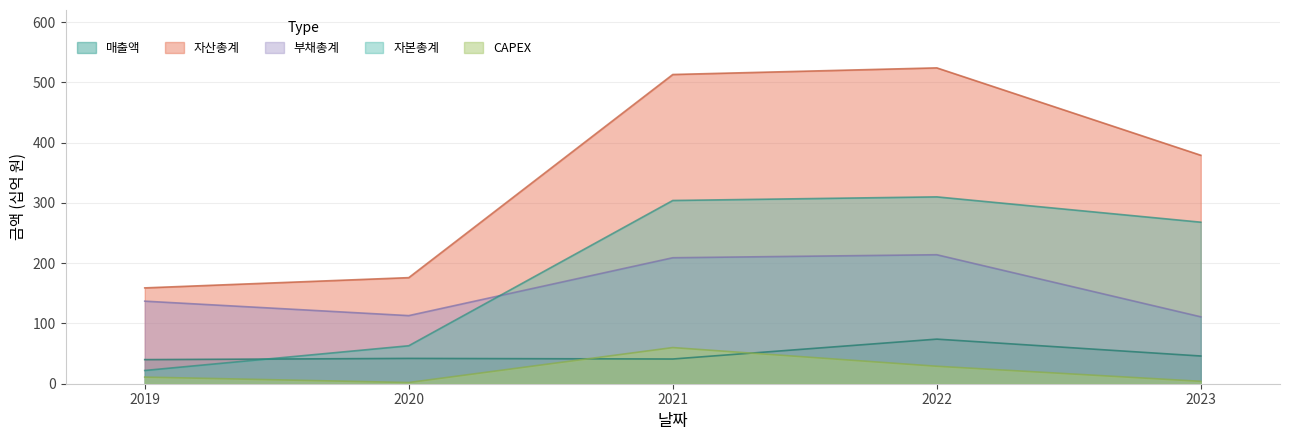

What is the minimum value shown in the chart?

2